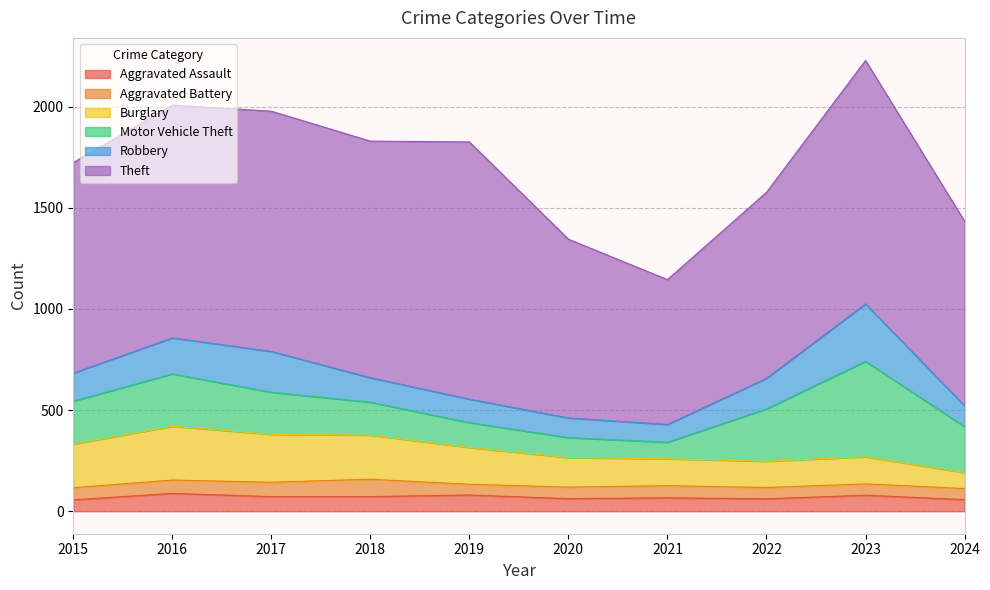

In Theft, how many points are higher than both neighbors (excluding endpoints)?

3